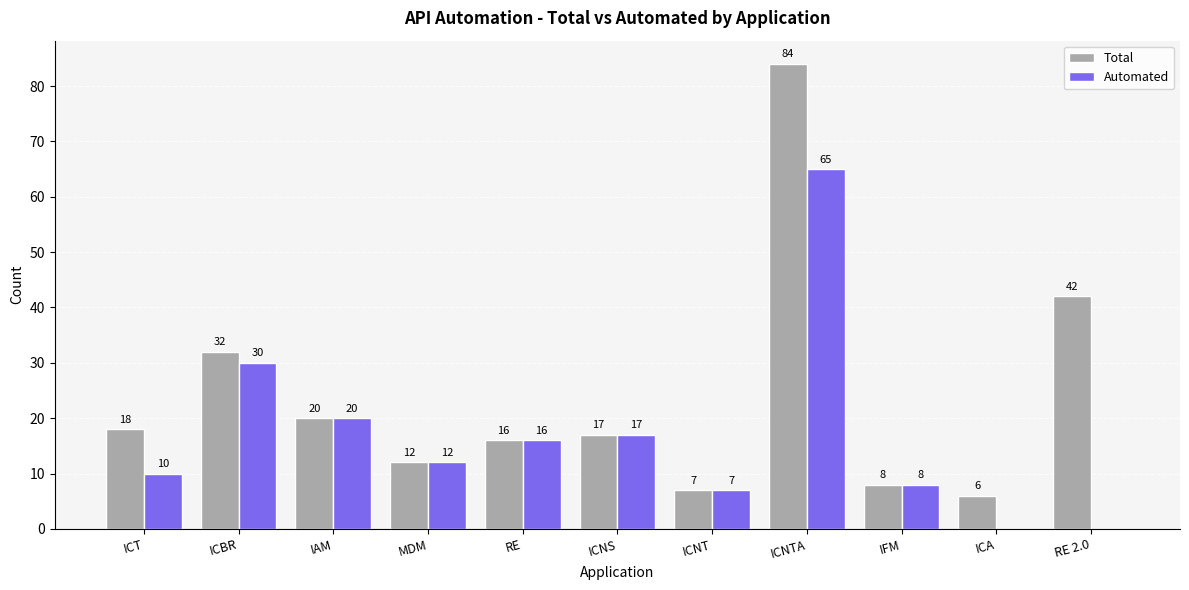

Which series has the largest total across all categories?

Total